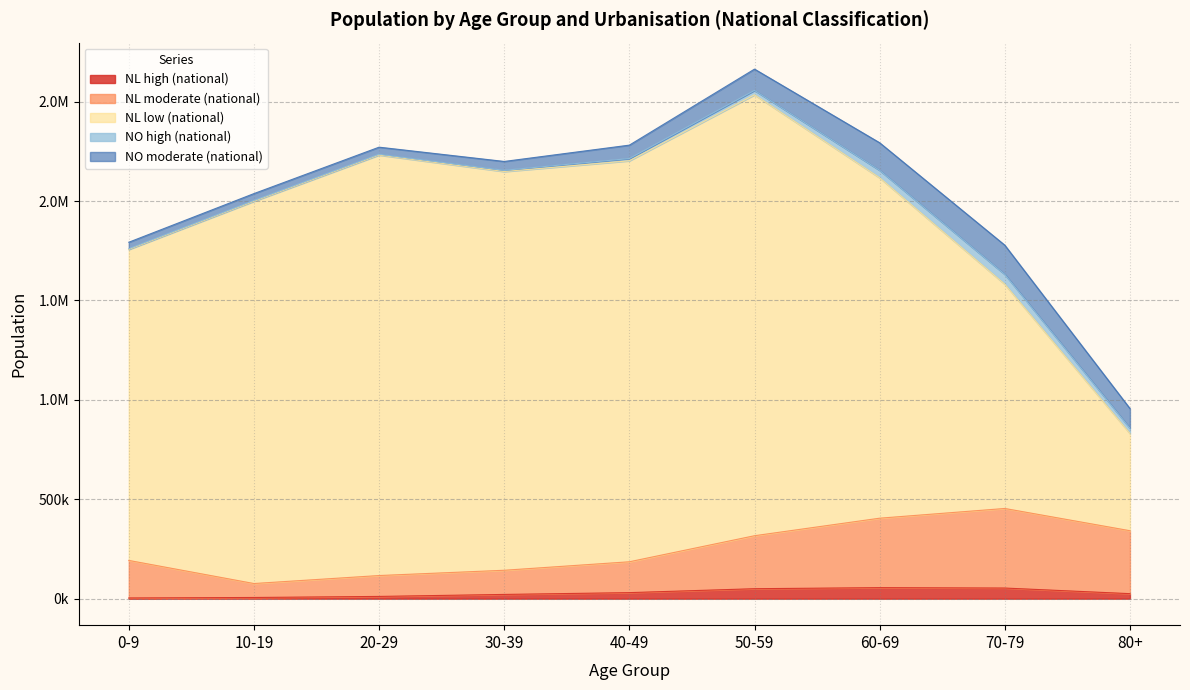

Between 10-19 and 30-39, which is larger?

30-39